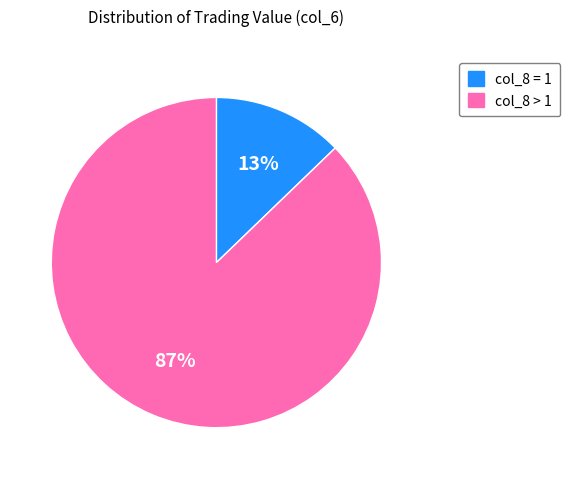

True or false: col_8 = 1 accounts for 19% of the total.

False